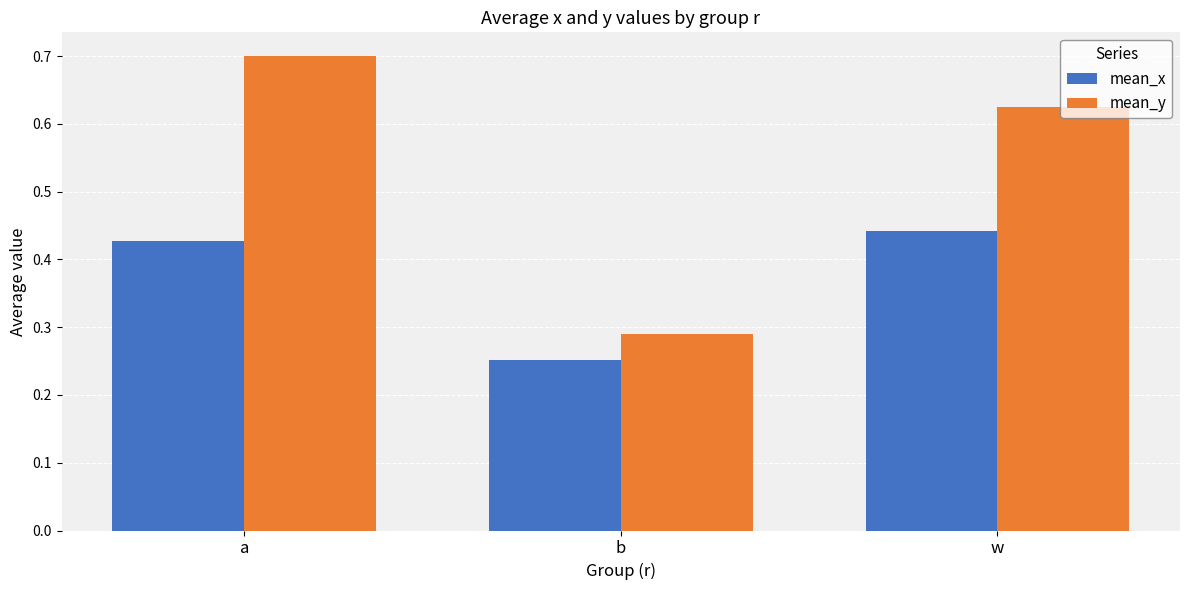

Rank the series by their average value, from highest to lowest.

mean_y, mean_x